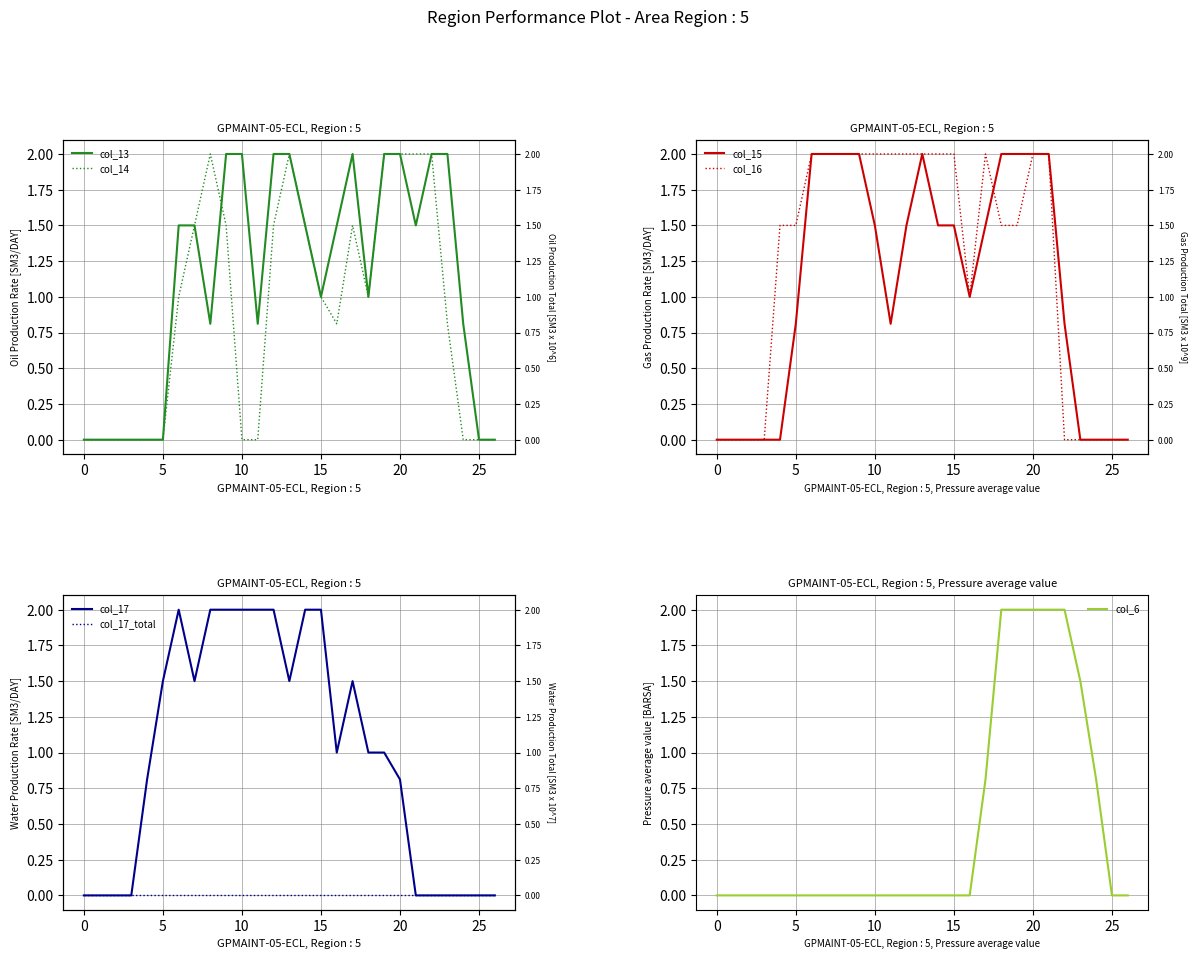

List the labels in order of col_16 value, largest first.

6, 7, 8, 9, 10, 11, 12, 13, 14, 15, 17, 20, 21, 4, 5, 18, 19, 16, 0, 1, 2, 3, 22, 23, 24, 25, 26